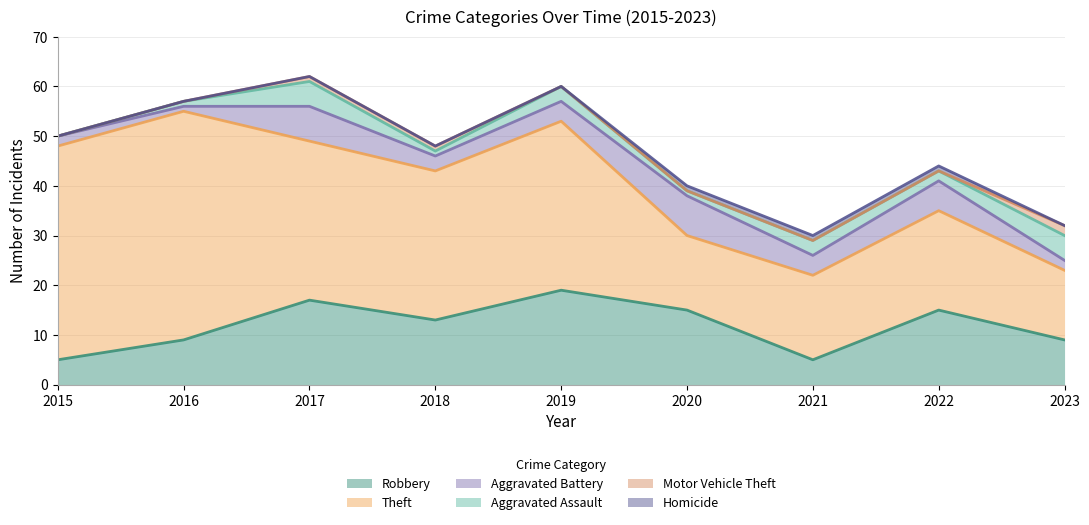

What is the difference between the Theft values at 2020 and 2018?

15